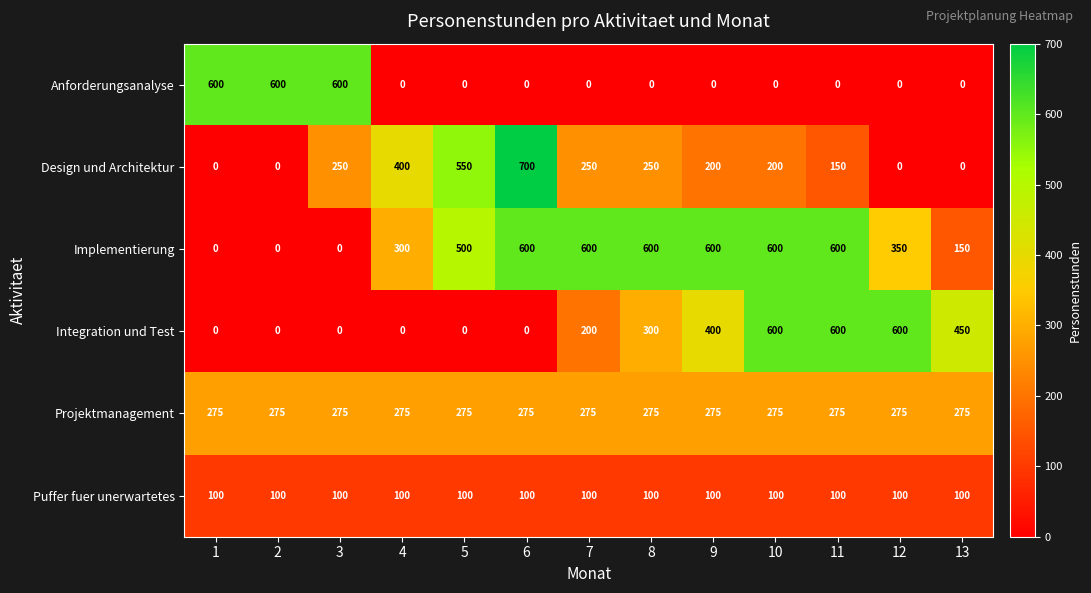

The Projektmanagement series shows 130 at 5. True or false?

False